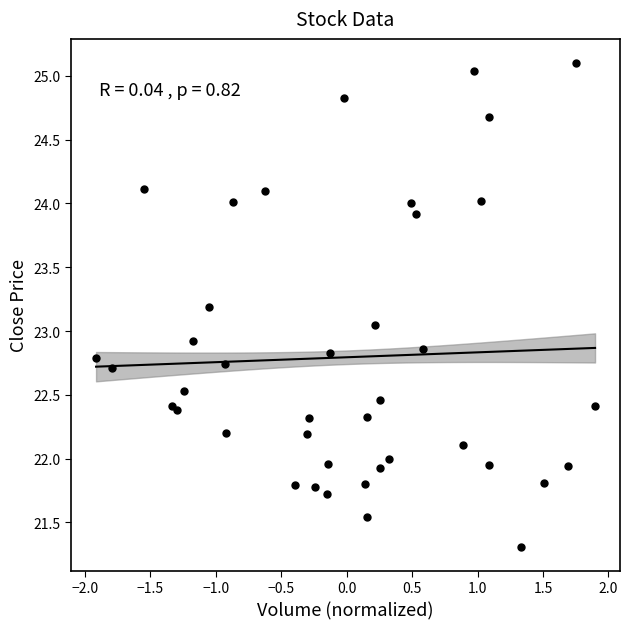

What is the range of X values (max minus min)?

3.8